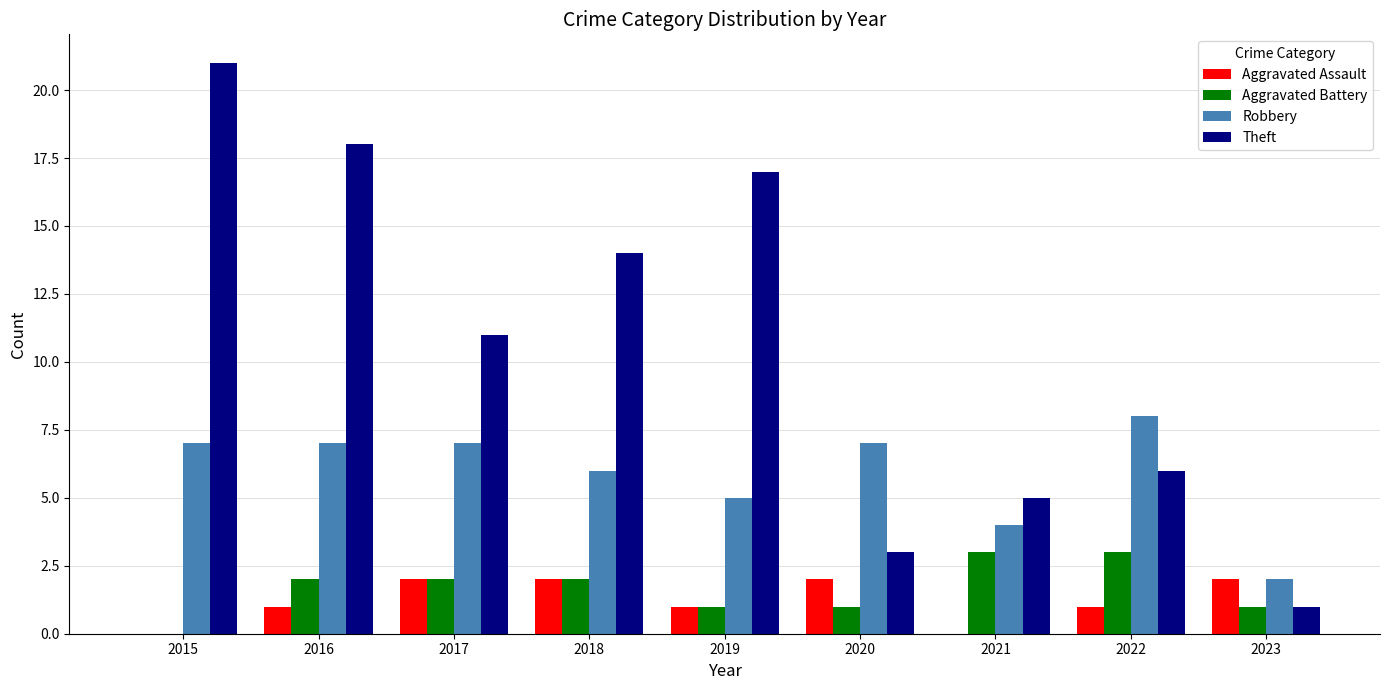

Is the value of Robbery at 2020 greater than the value of Aggravated Battery at 2022?

Yes